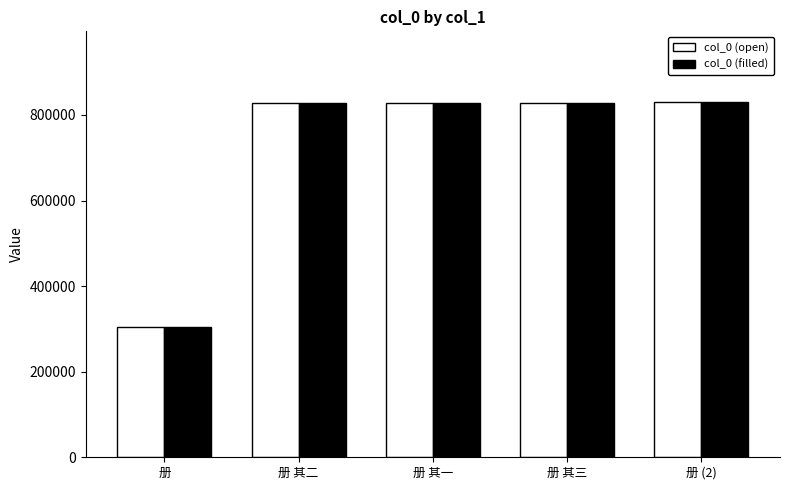

What is the greatest value displayed?

829424